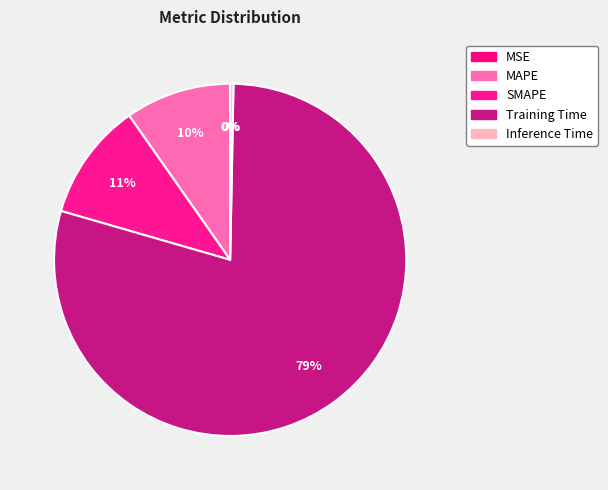

Which category has the smallest portion of the pie?

MSE